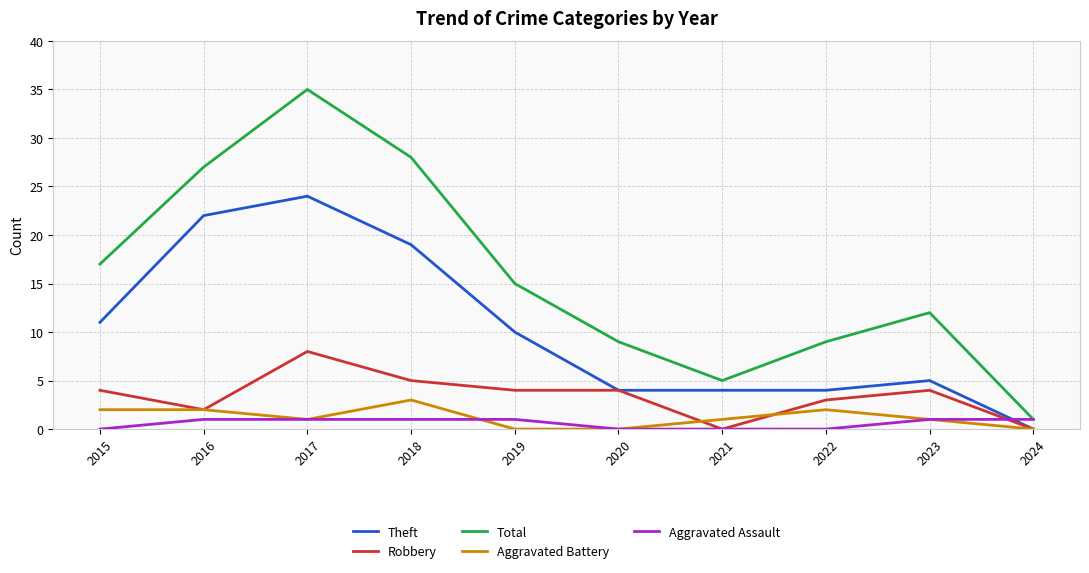

Reading left to right, extract all data points from this chart.

Theft: 2015=11	2016=22	2017=24	2018=19	2019=10	2020=4	2021=4	2022=4	2023=5	2024=0
Robbery: 2015=4	2016=2	2017=8	2018=5	2019=4	2020=4	2021=0	2022=3	2023=4	2024=0
Total: 2015=17	2016=27	2017=35	2018=28	2019=15	2020=9	2021=5	2022=9	2023=12	2024=1
Aggravated Battery: 2015=2	2016=2	2017=1	2018=3	2019=0	2020=0	2021=1	2022=2	2023=1	2024=0
Aggravated Assault: 2015=0	2016=1	2017=1	2018=1	2019=1	2020=0	2021=0	2022=0	2023=1	2024=1